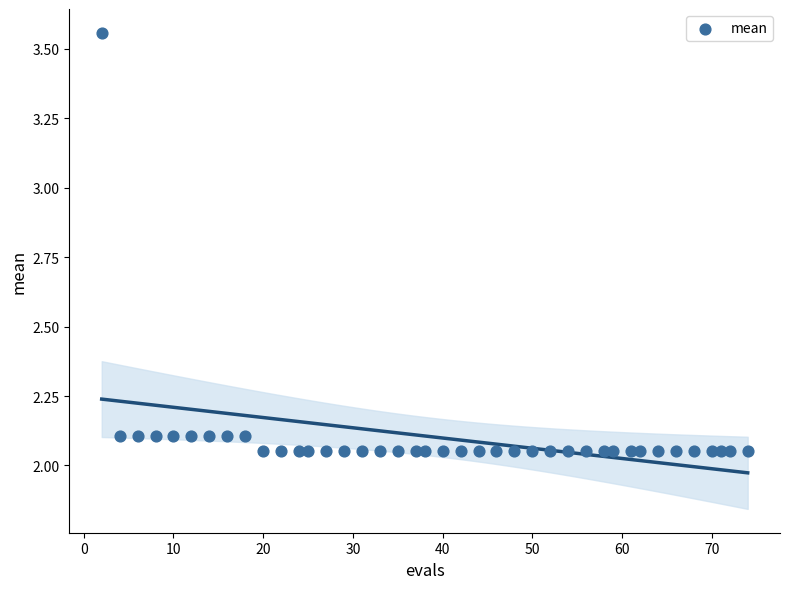

What is the range of X values (max minus min)?

72.0